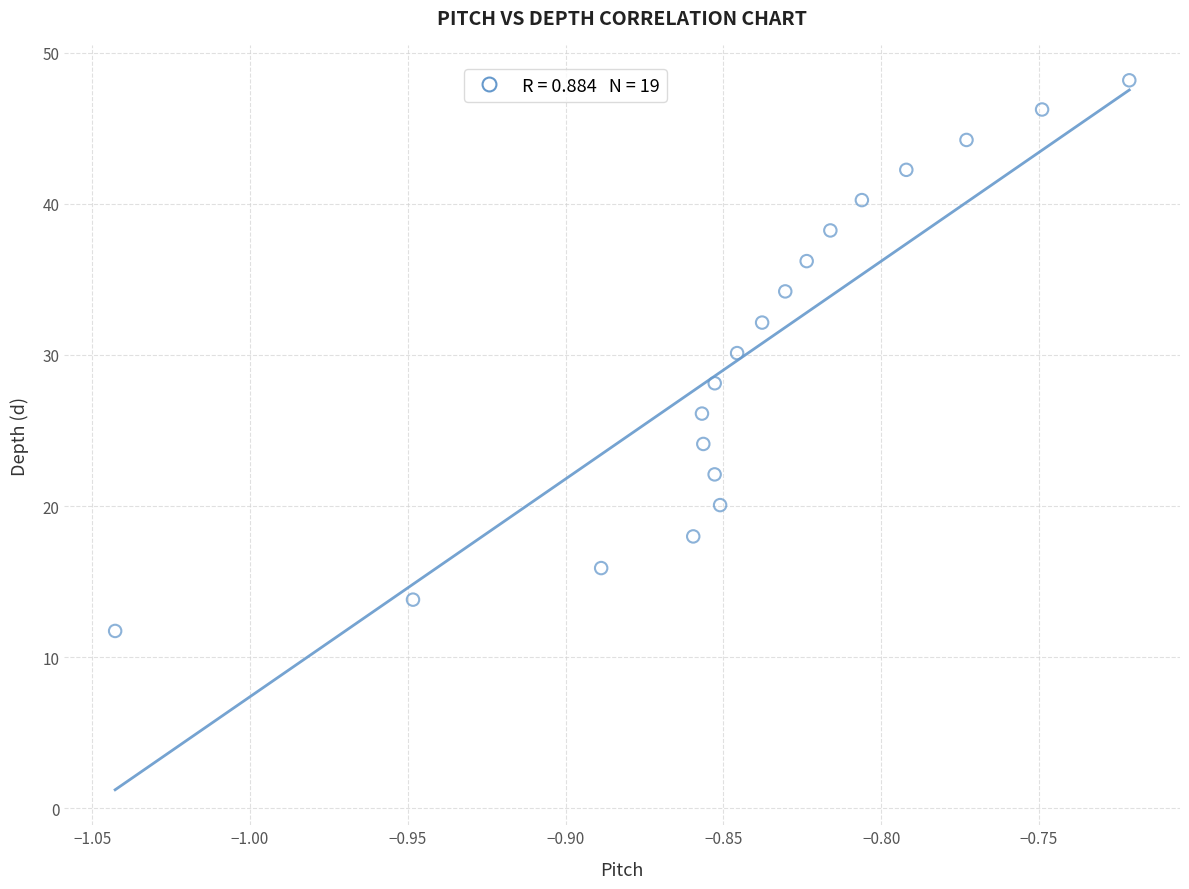

What is the range of Y values (max minus min)?

36.4